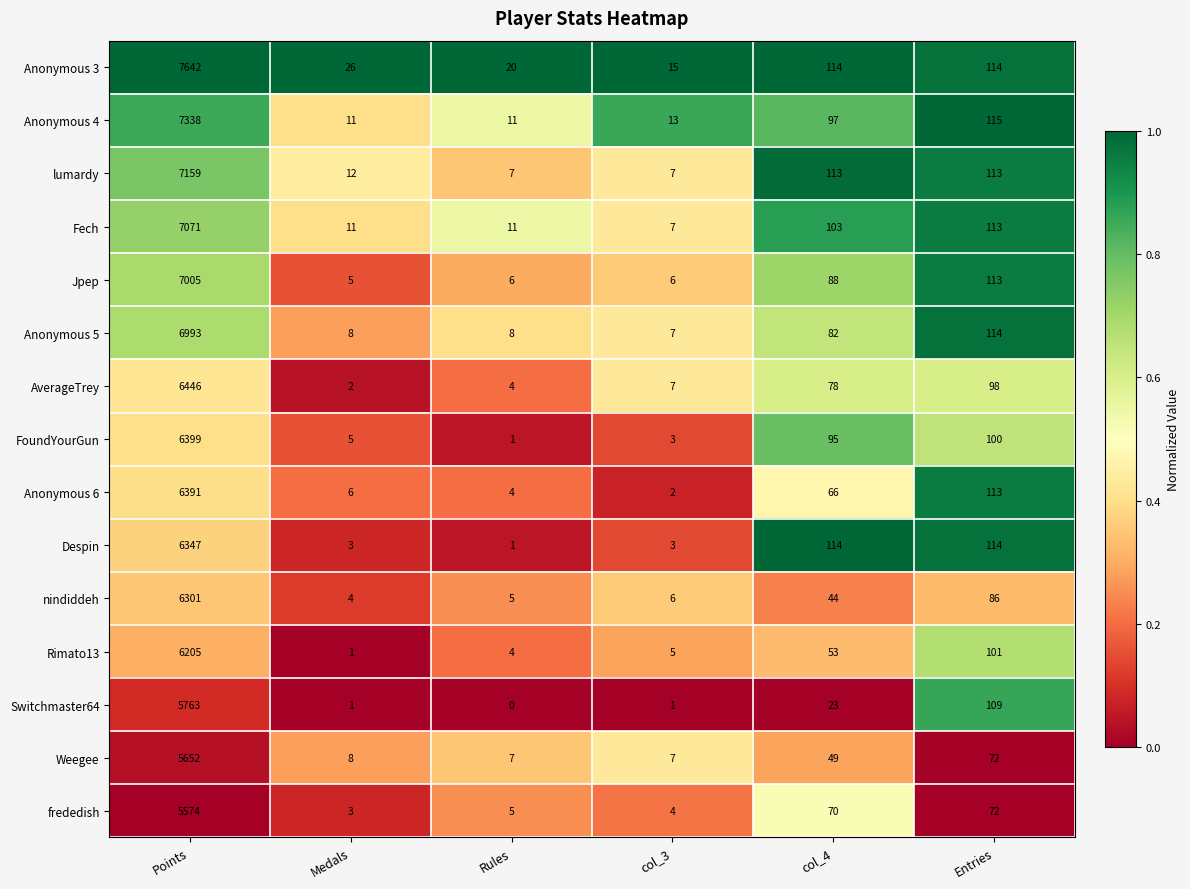

At which label does frededish reach its peak?

Points